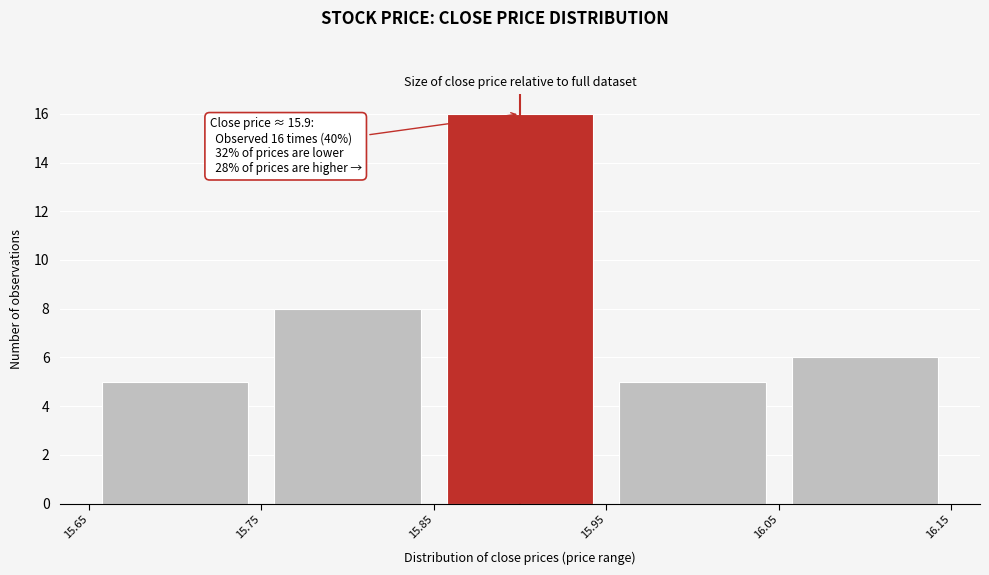

Over which range of the x-axis is the bar tallest?

15.85 to 15.95